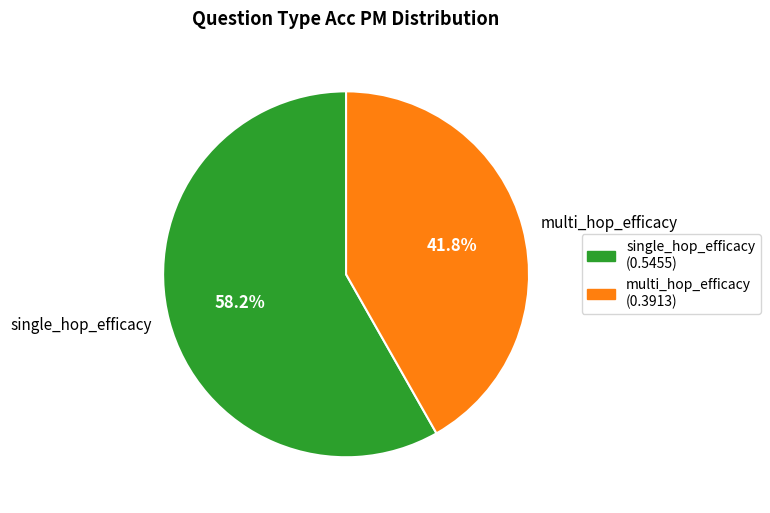

Count the number of slices in the pie.

2